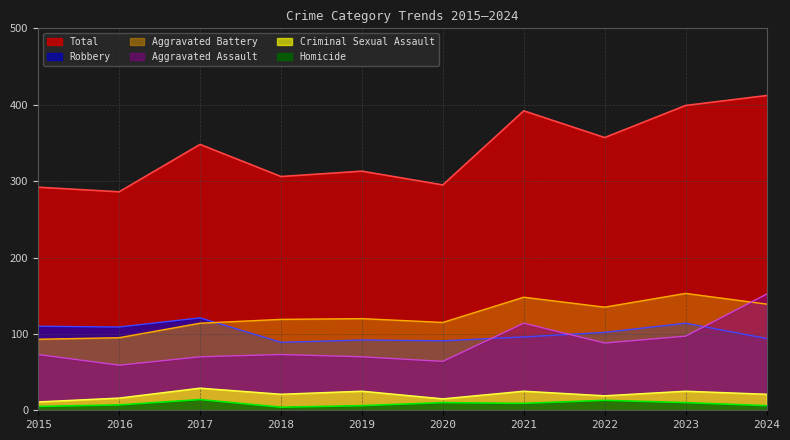

Is the value of Total at 2015 greater than the value of Aggravated Battery at 2018?

Yes